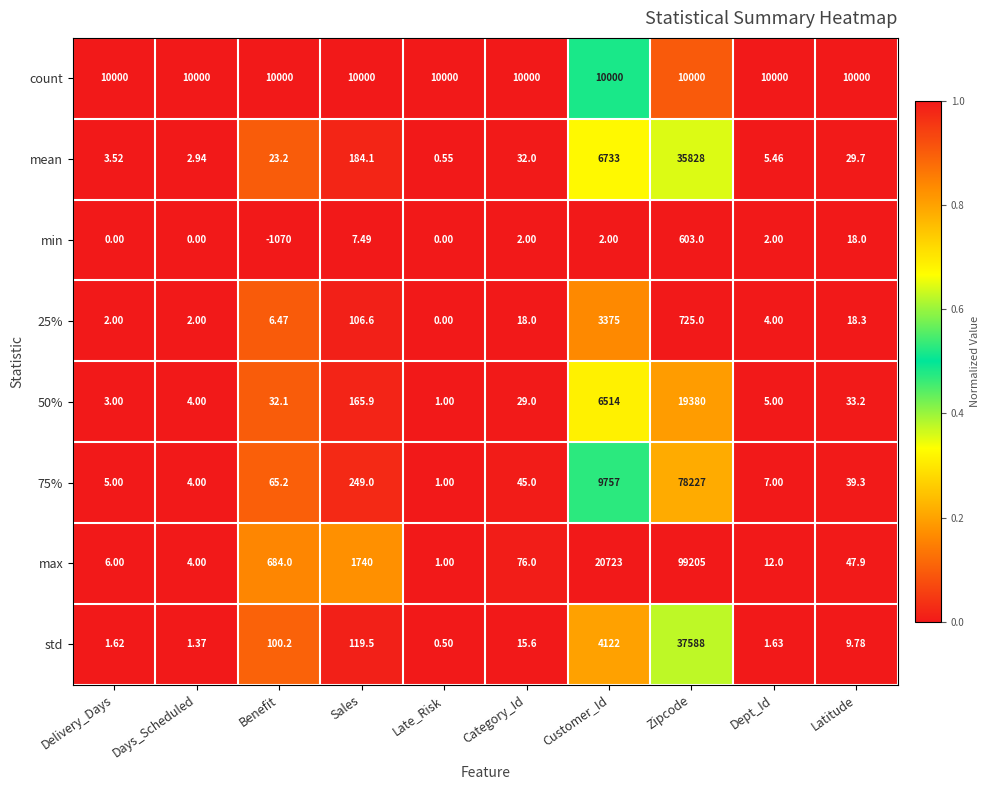

Rank the series at Dept_Id from highest to lowest value.

count, max, 75%, mean, 50%, 25%, min, std